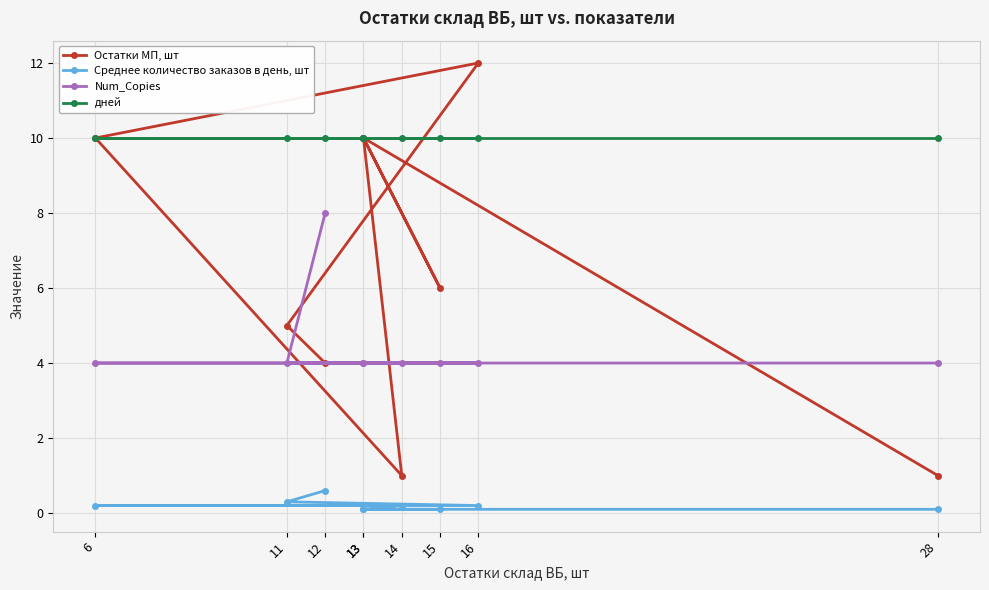

Reading right to left, transcribe all the data shown in this chart.

Остатки МП, шт: 1.0	10.0	6.0	10.0	1.0	10.0	12.0	5.0	4.0
Среднее количество заказов в день, шт: 0.1	0.1	0.1	0.1	0.2	0.2	0.2	0.3	0.6
Num_Copies: 4.0	4.0	4.0	4.0	4.0	4.0	4.0	4.0	8.0
дней: 10.0	10.0	10.0	10.0	10.0	10.0	10.0	10.0	10.0